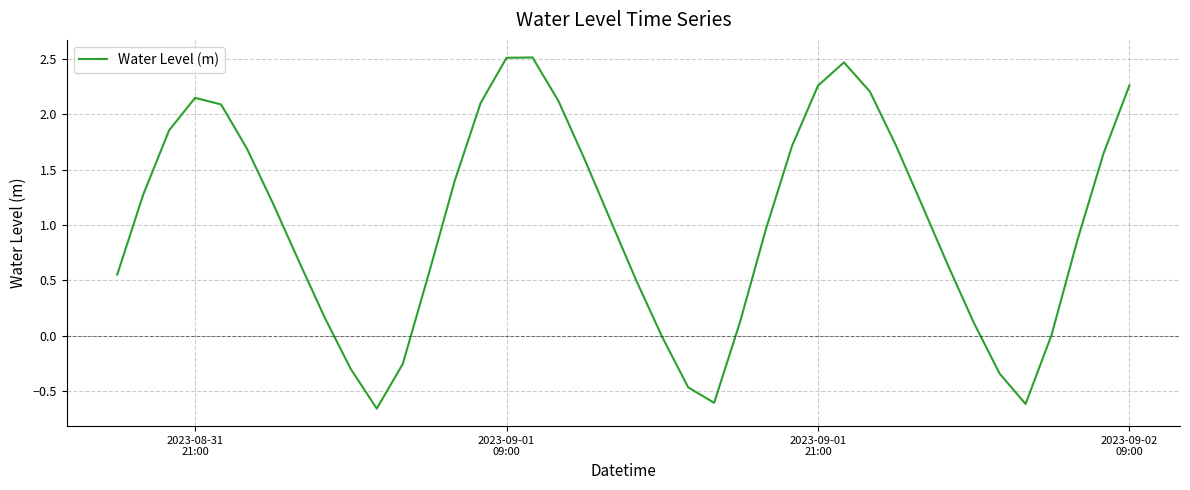

What is the greatest value displayed?

2.5